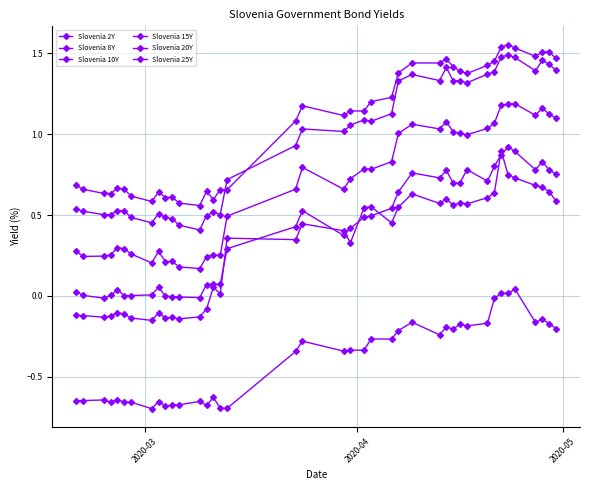

How many categories are shown in the chart?

40